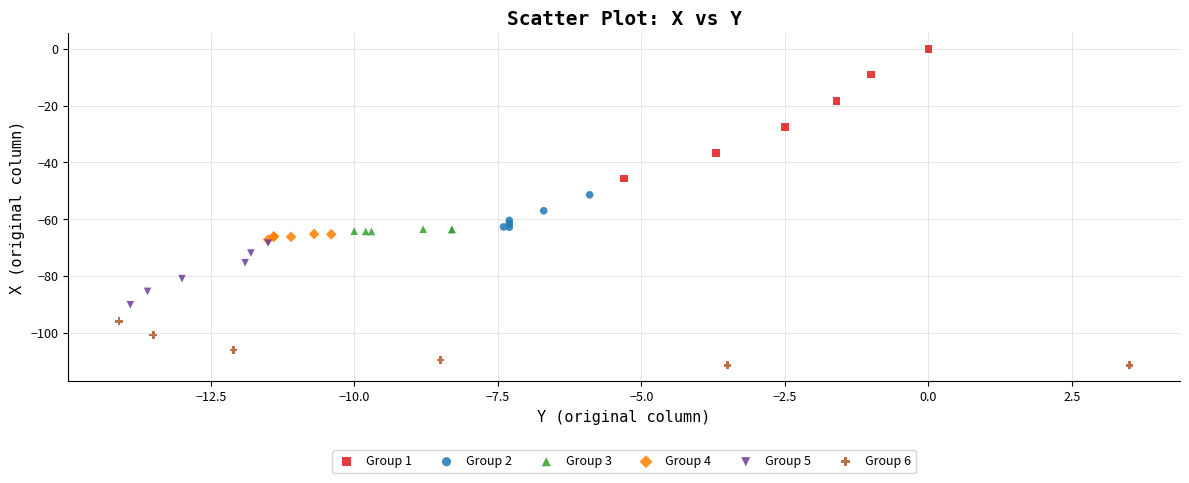

Which series has the largest Y range (max minus min)?

Group 1